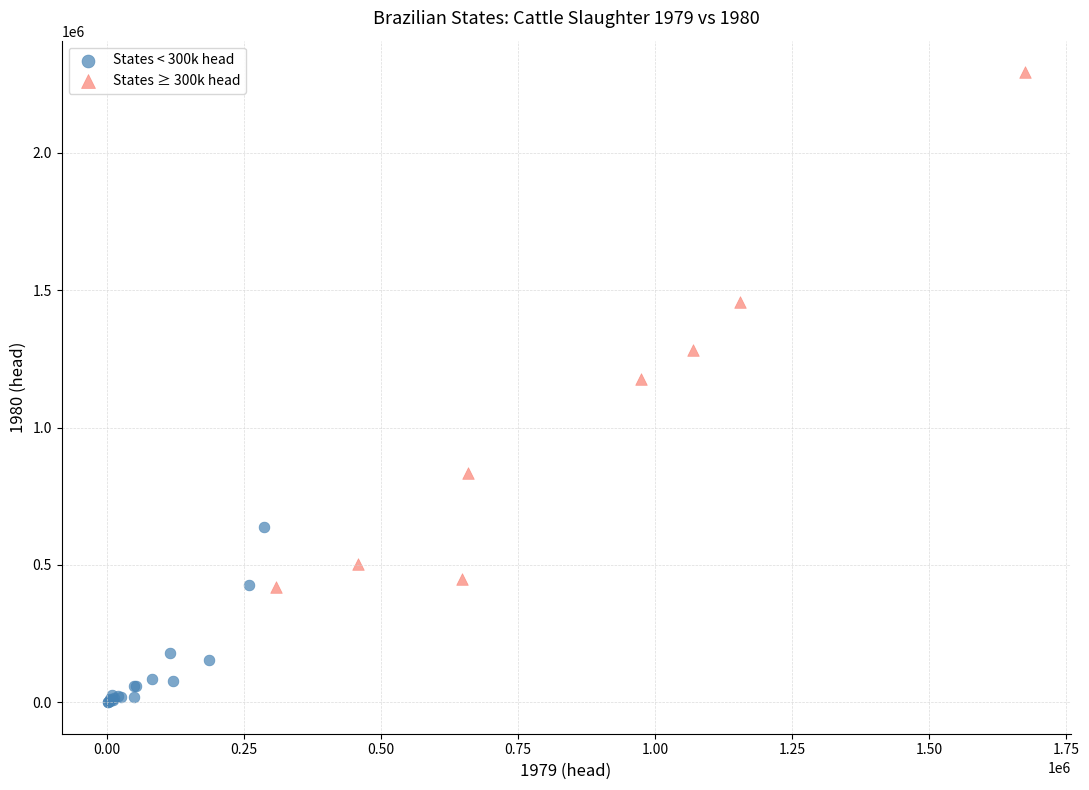

Which series reaches the minimum Y coordinate?

States < 300k head